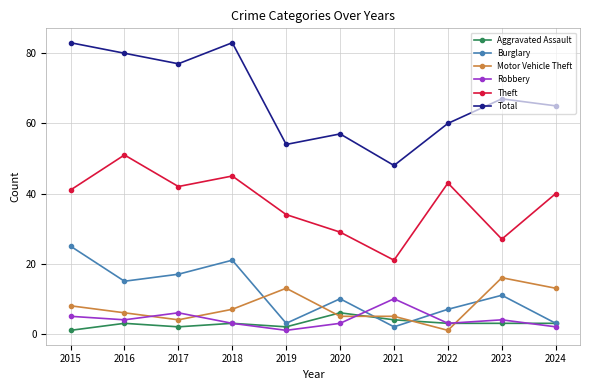

What is the value of the Theft point at the 3rd from the left?

42